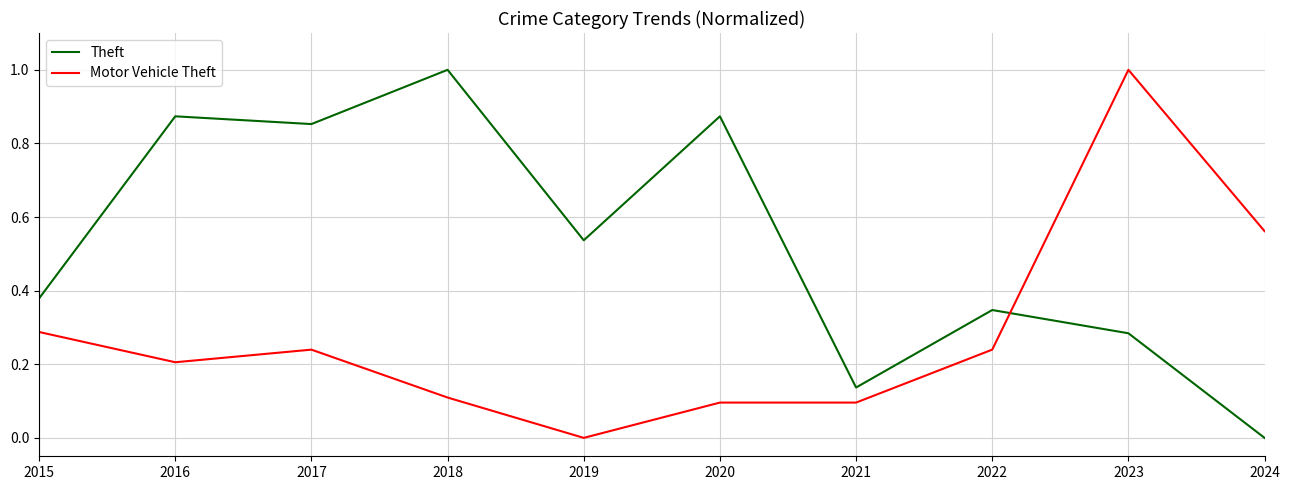

What is the greatest value displayed?

1.0